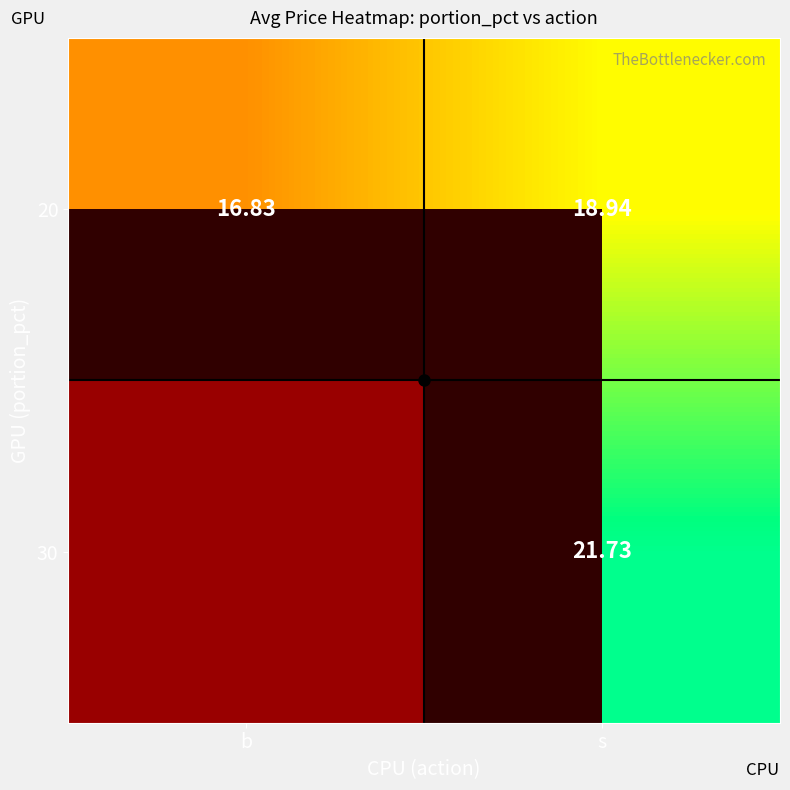

The 20 series shows 12.3 at s. True or false?

False